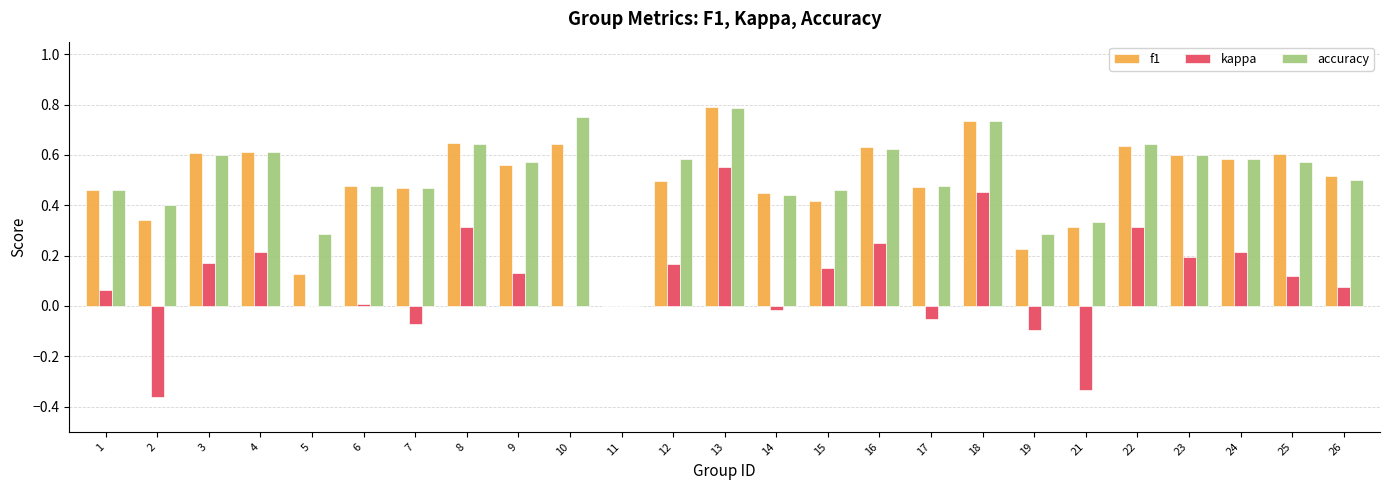

How many distinct data groups are displayed?

3